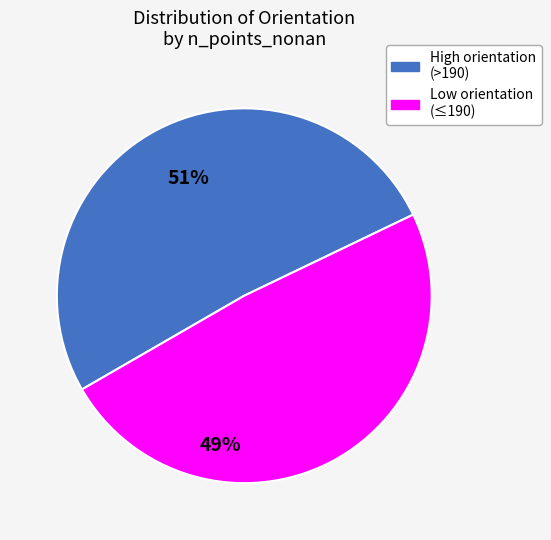

Is there any slice that represents more than half of the pie?

Yes